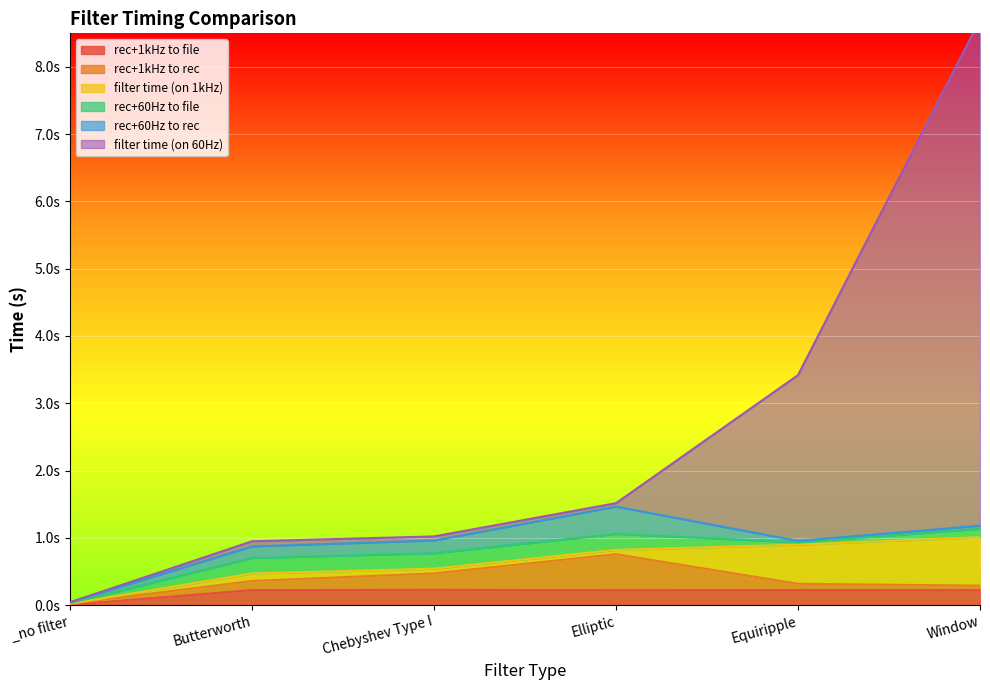

How many interior local peaks does the rec+60Hz to rec series have?

1